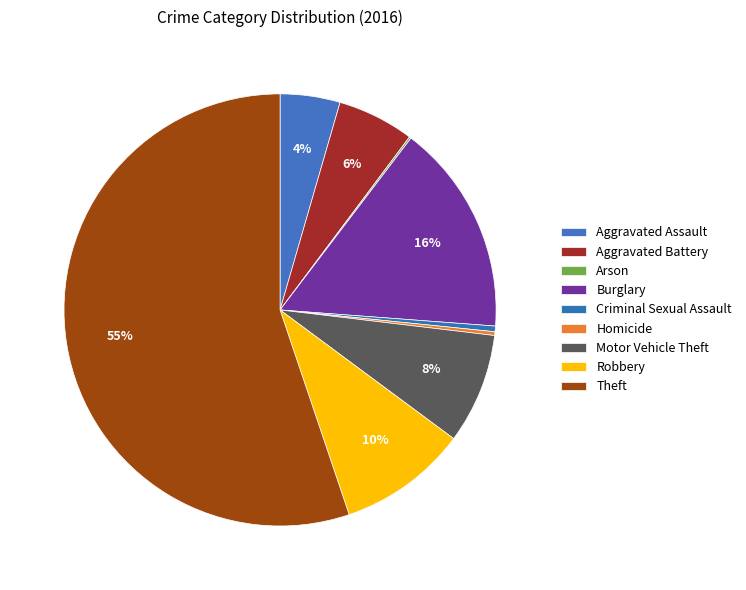

Which slice represents more than half of the pie?

Theft